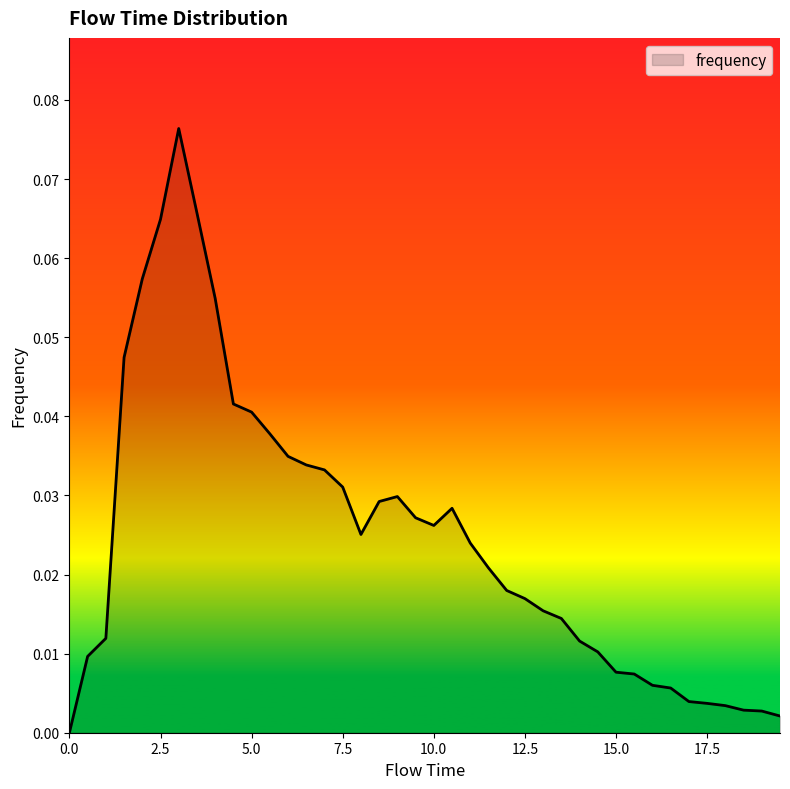

At which category does the data reach its first local peak?

3.0